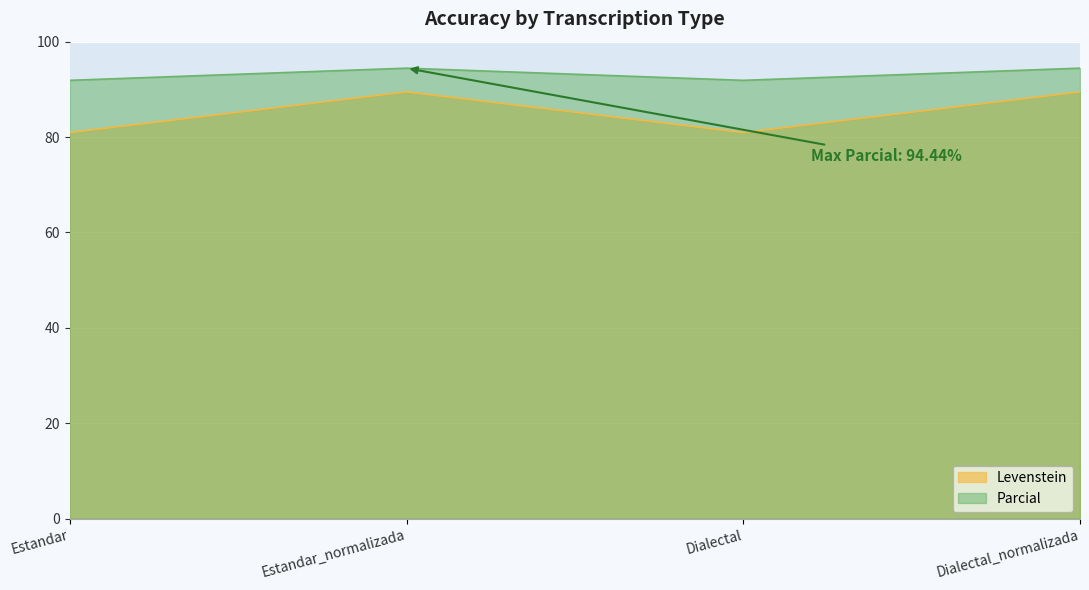

At which label does Parcial reach its peak?

Estandar_normalizada